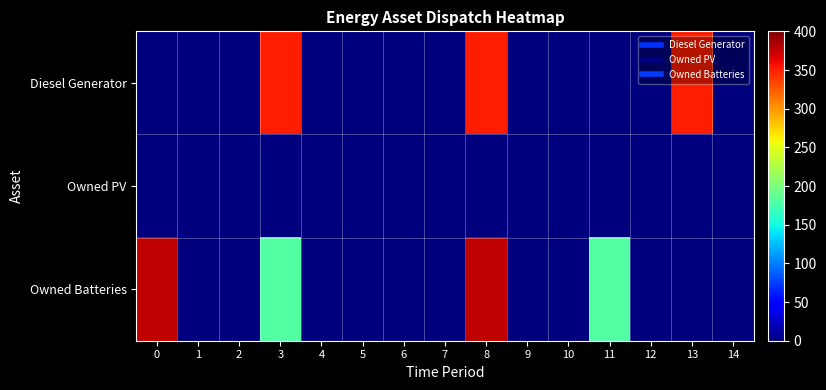

List the series in order of their peak value, highest first.

Owned Batteries, Diesel Generator, Owned PV